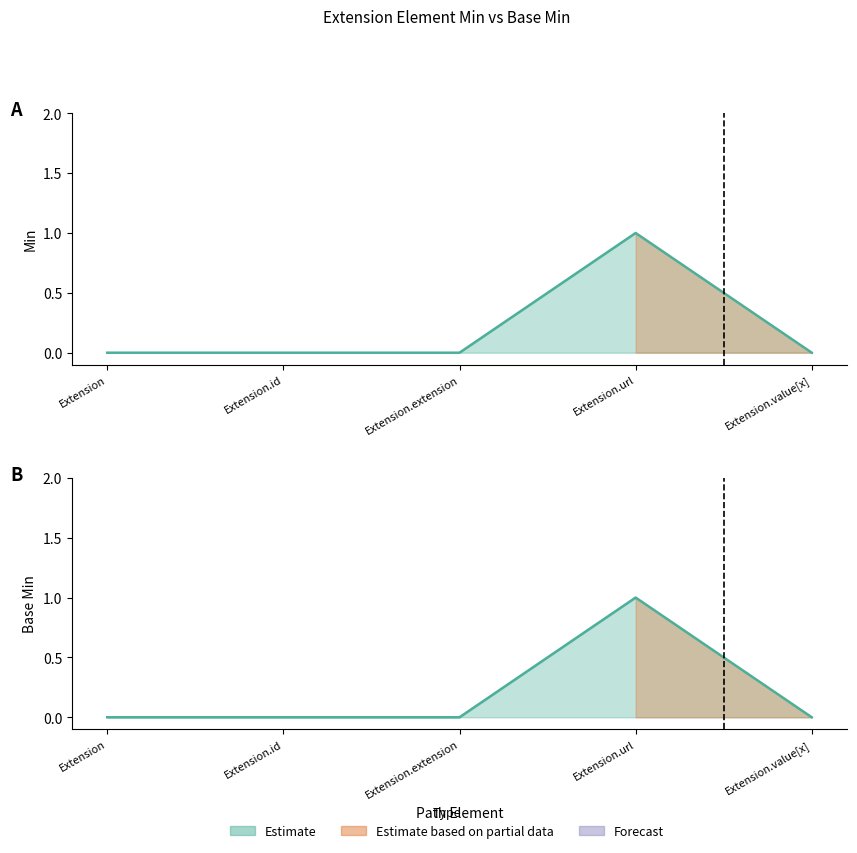

What is the highest value of the Min series?

1